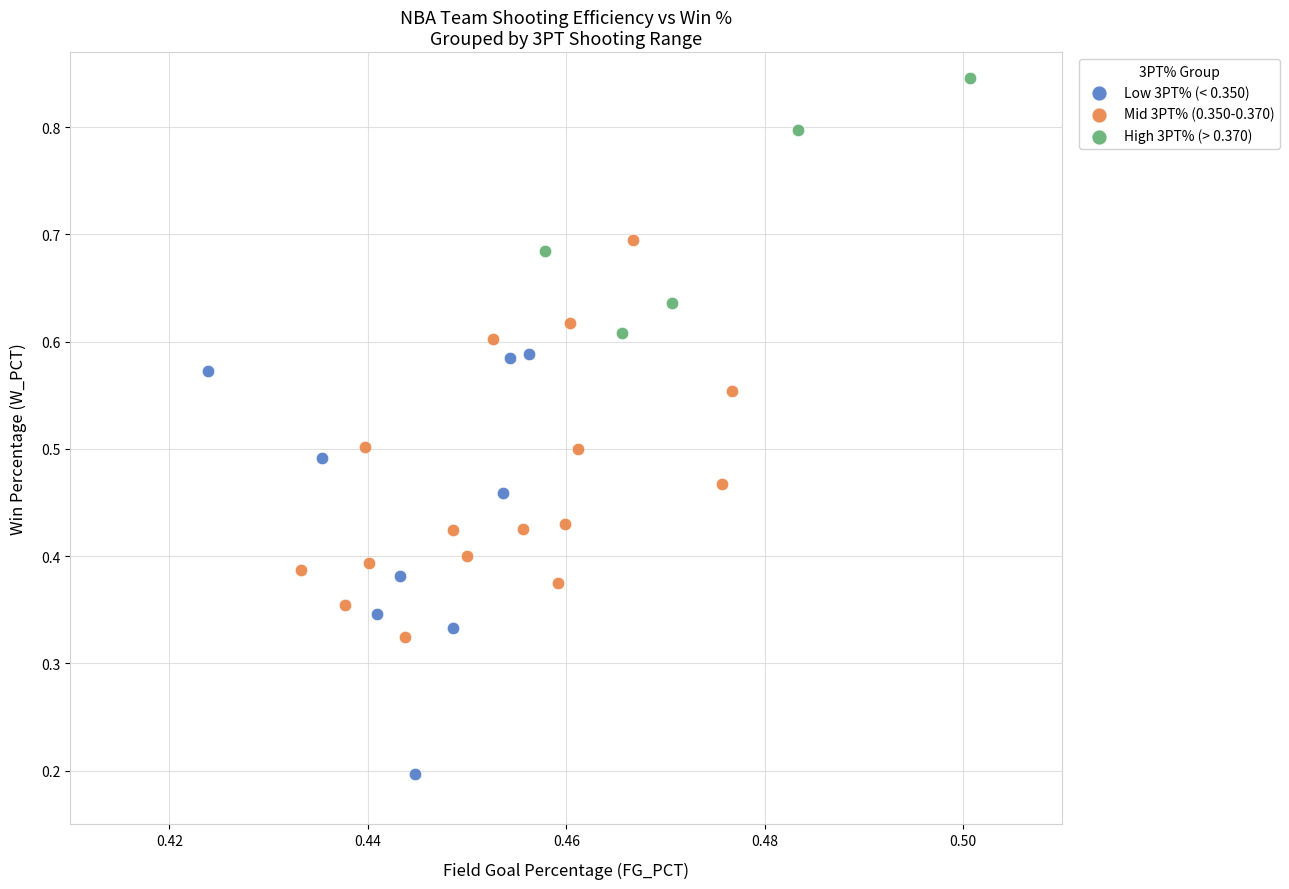

Which series contains the highest Y value?

High 3PT% (> 0.370)